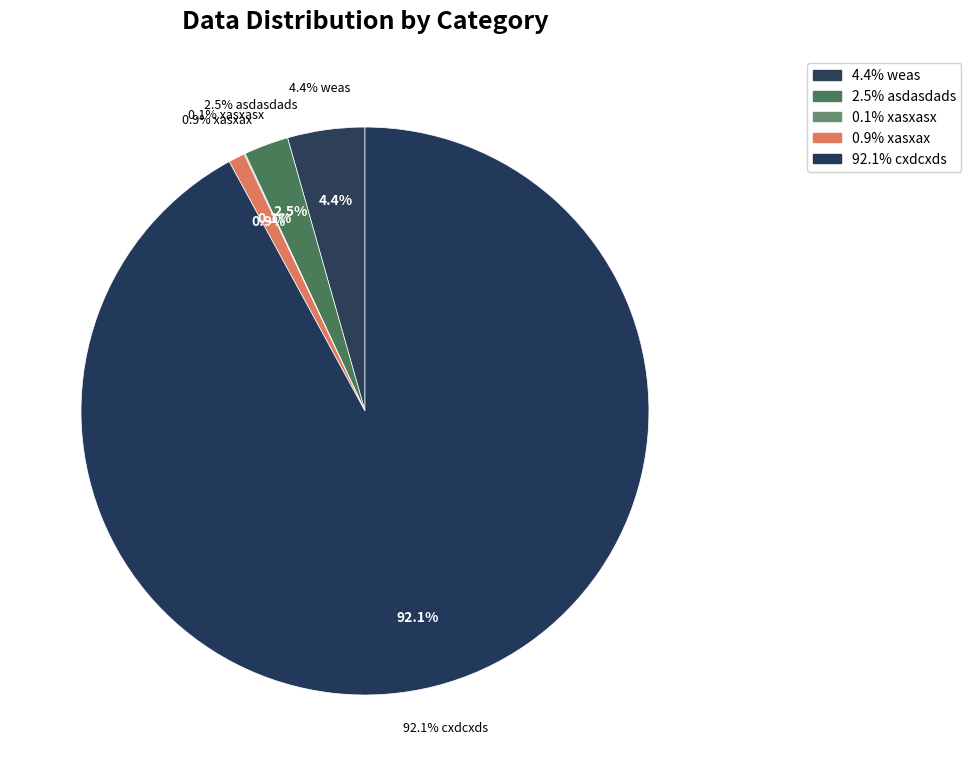

To the nearest percent, what portion does cxdcxds represent?

92%